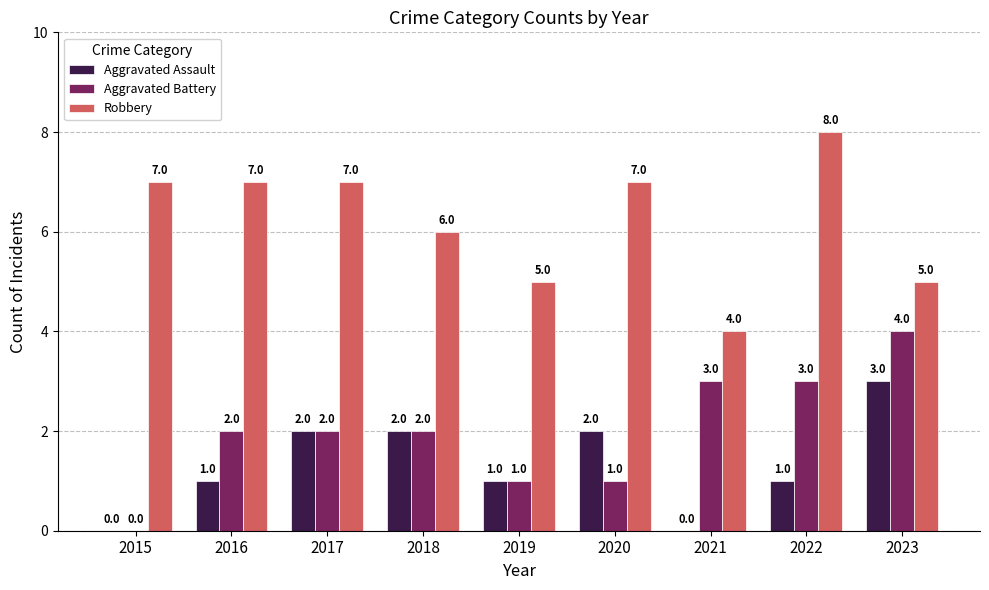

Count the number of categories in the chart.

9